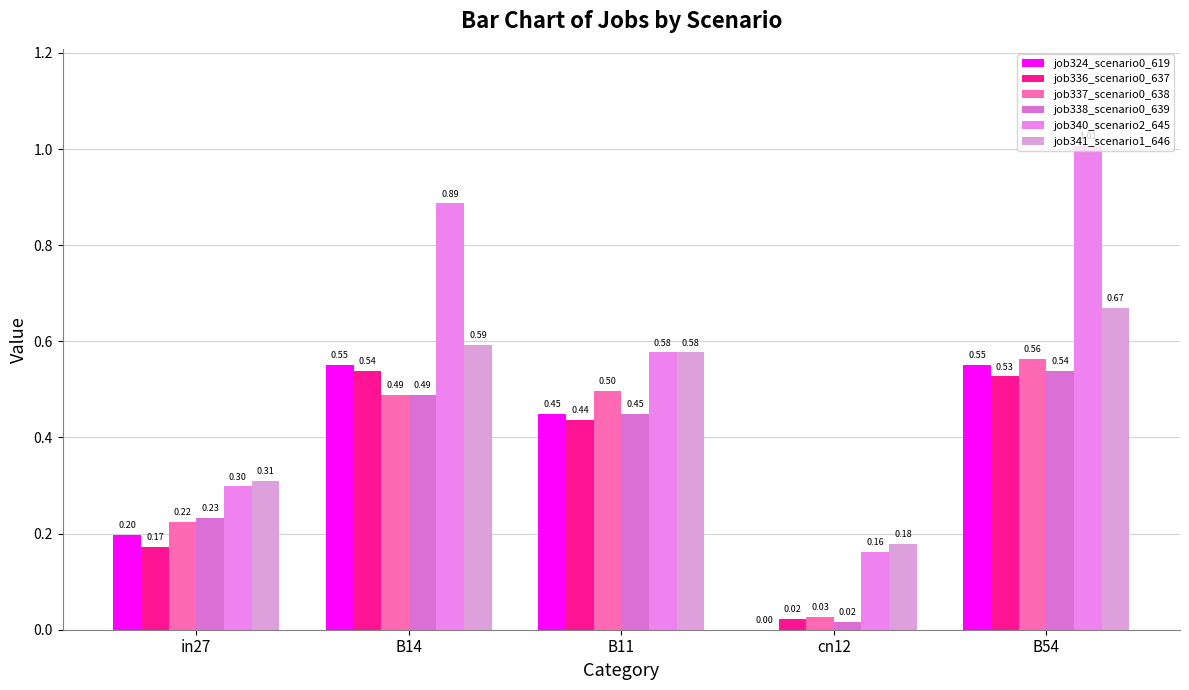

What is the total value across all series at B54?

3.9